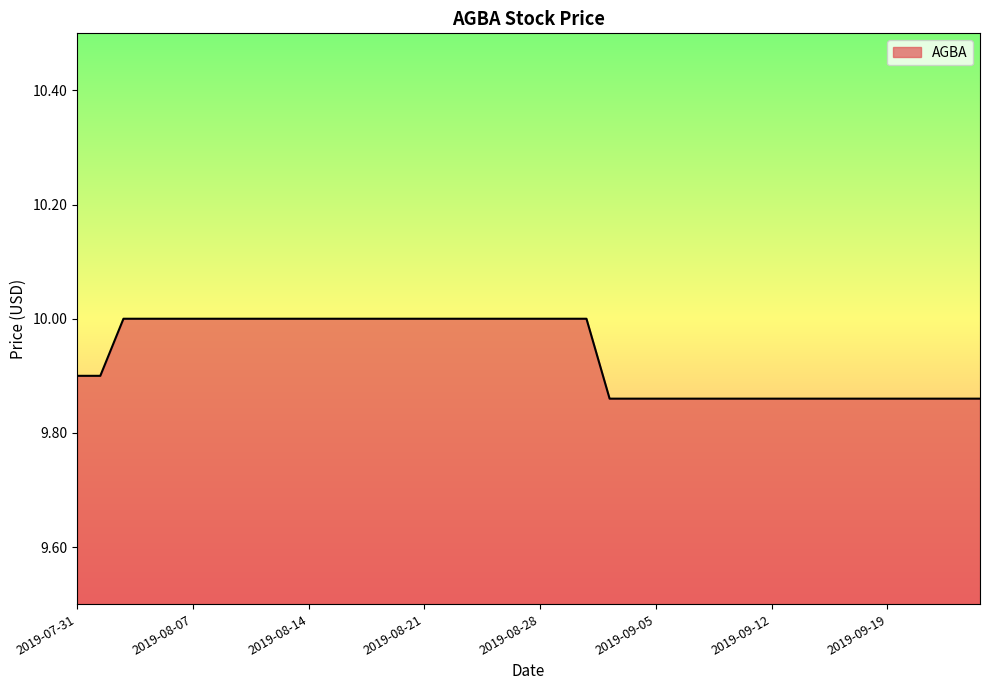

What is the greatest value displayed?

10.0